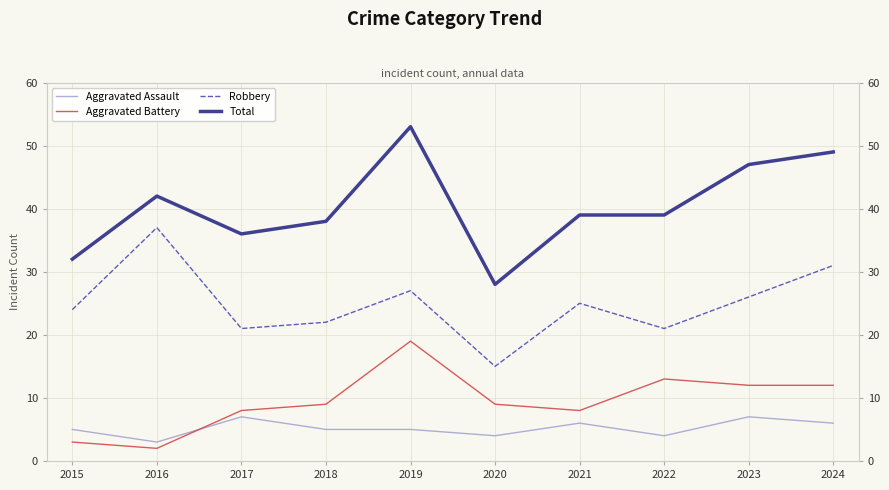

What is the difference between the second highest and second lowest values in the Aggravated Battery series?

10